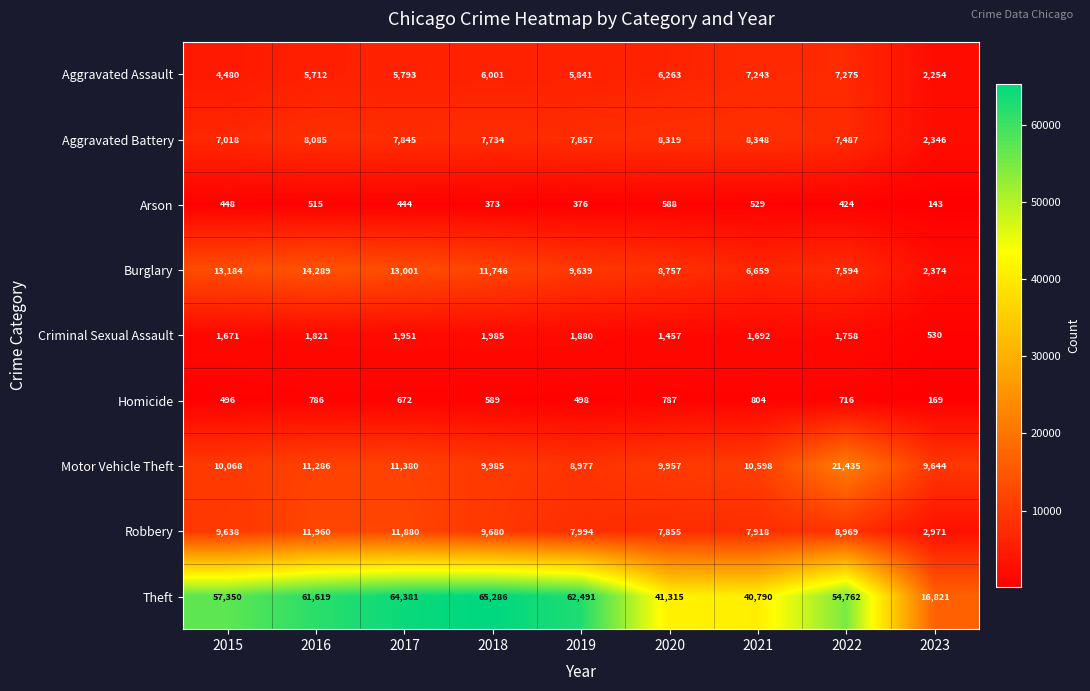

Where is Theft nearest to the value 41053?

2020